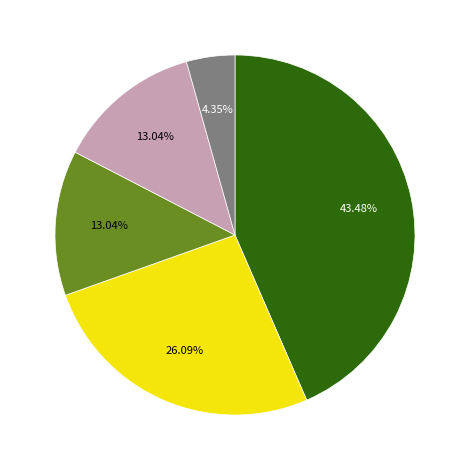

To the nearest percent, what is the difference between the largest and smallest slice percentages?

39%